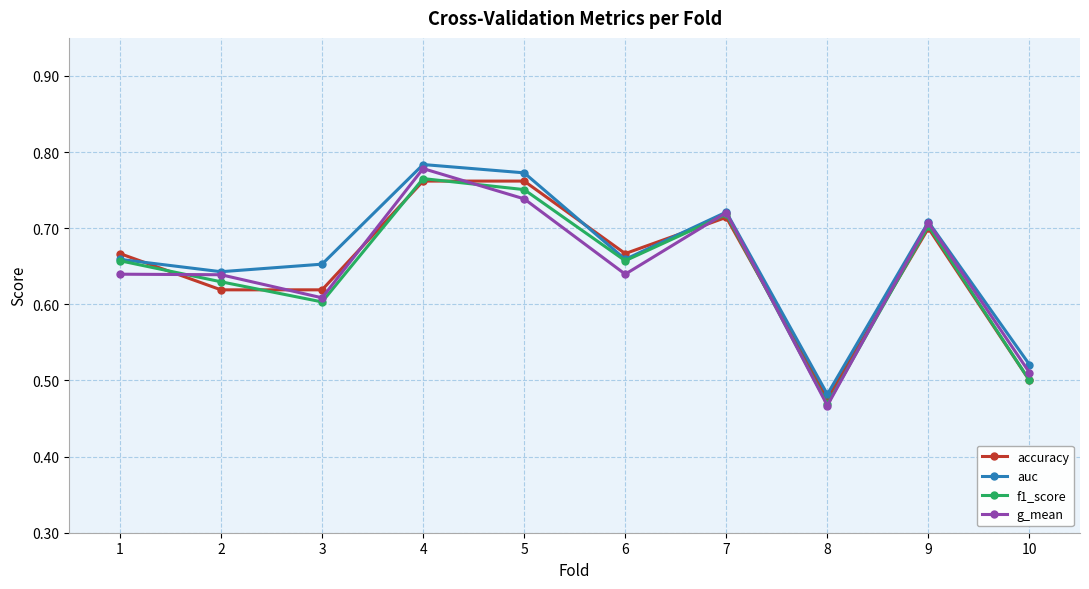

After their last crossing, which series has the higher values: accuracy or g_mean?

g_mean